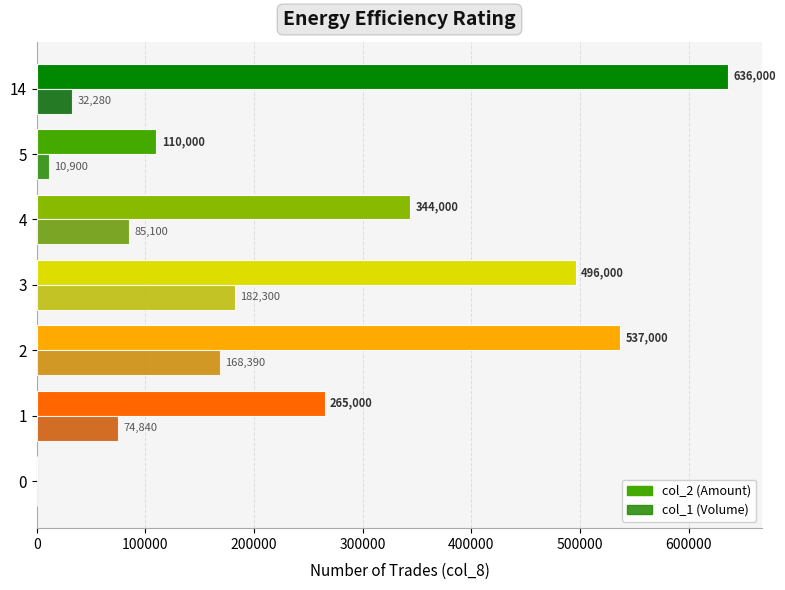

True or false: col_2 (Amount) has a value of 636000 at 14.

True